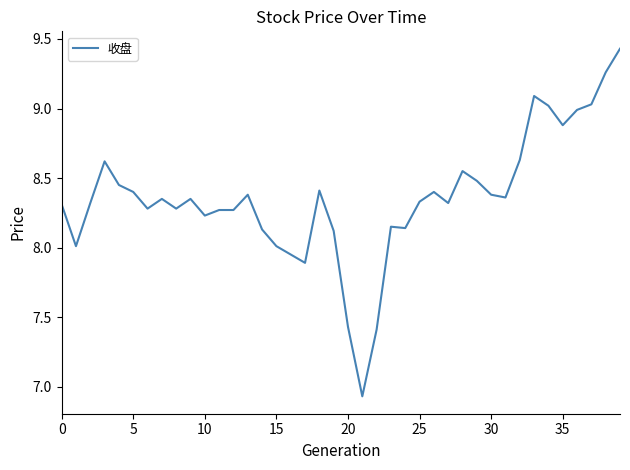

Count the number of categories in the chart.

40